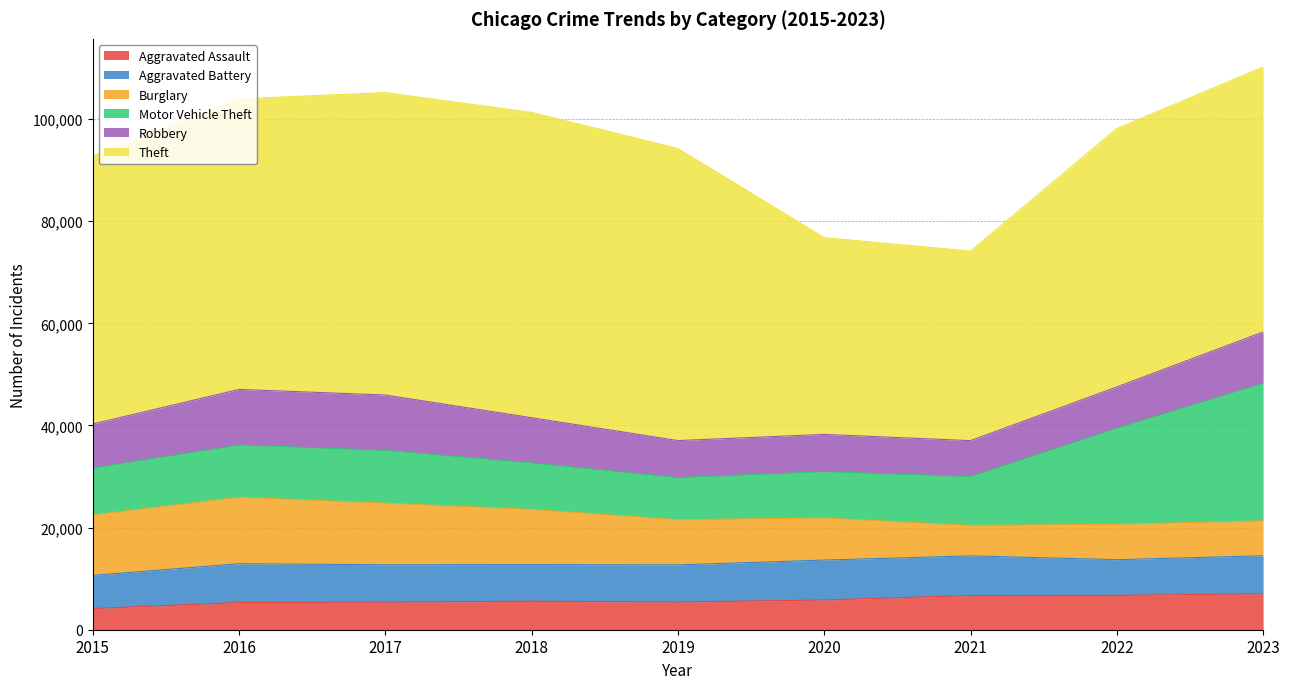

What is the average value of the Motor Vehicle Theft series?

12387